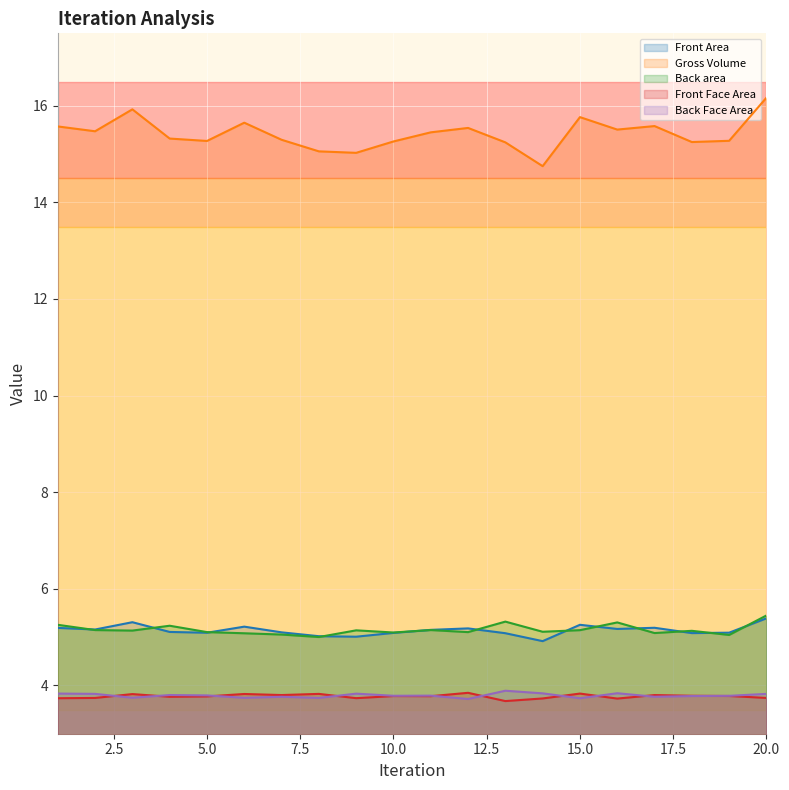

Rank the categories by Back Face Area value from highest to lowest.

13, 16, 14, 1, 9, 2, 20, 4, 5, 11, 10, 19, 18, 17, 7, 3, 6, 8, 15, 12